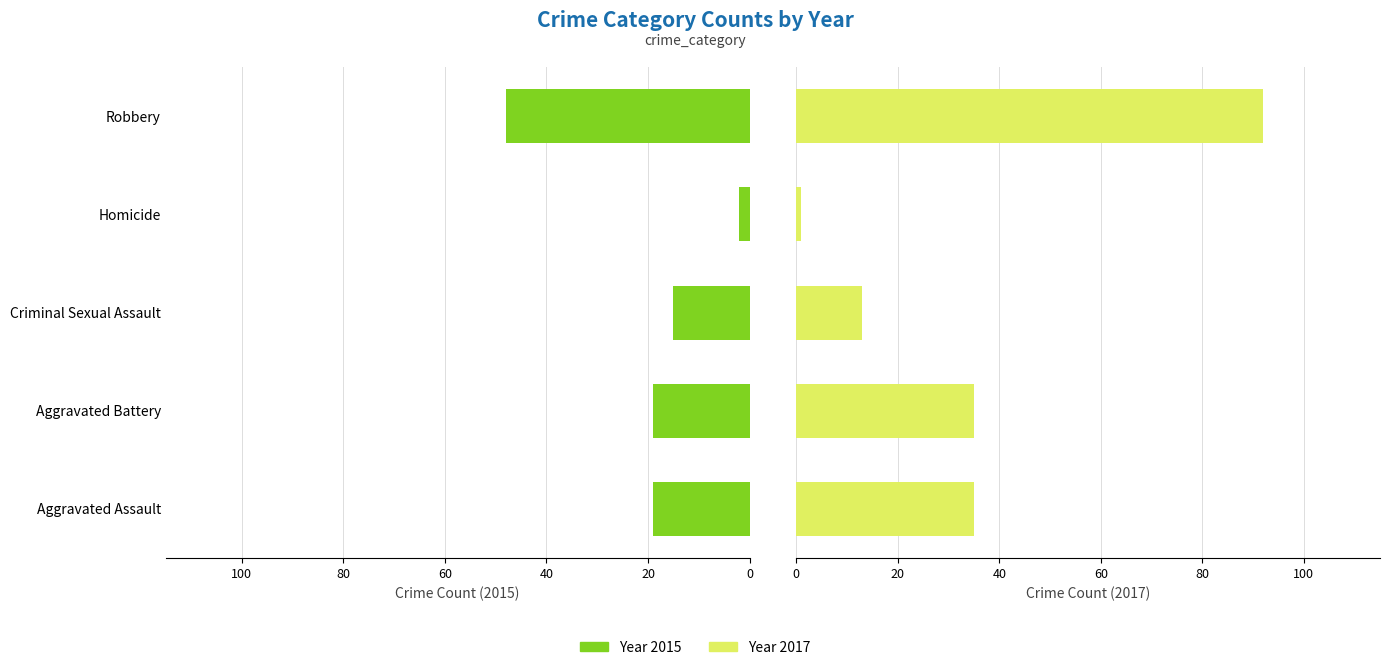

What is the sum of the values at Aggravated Battery and Aggravated Assault?

38